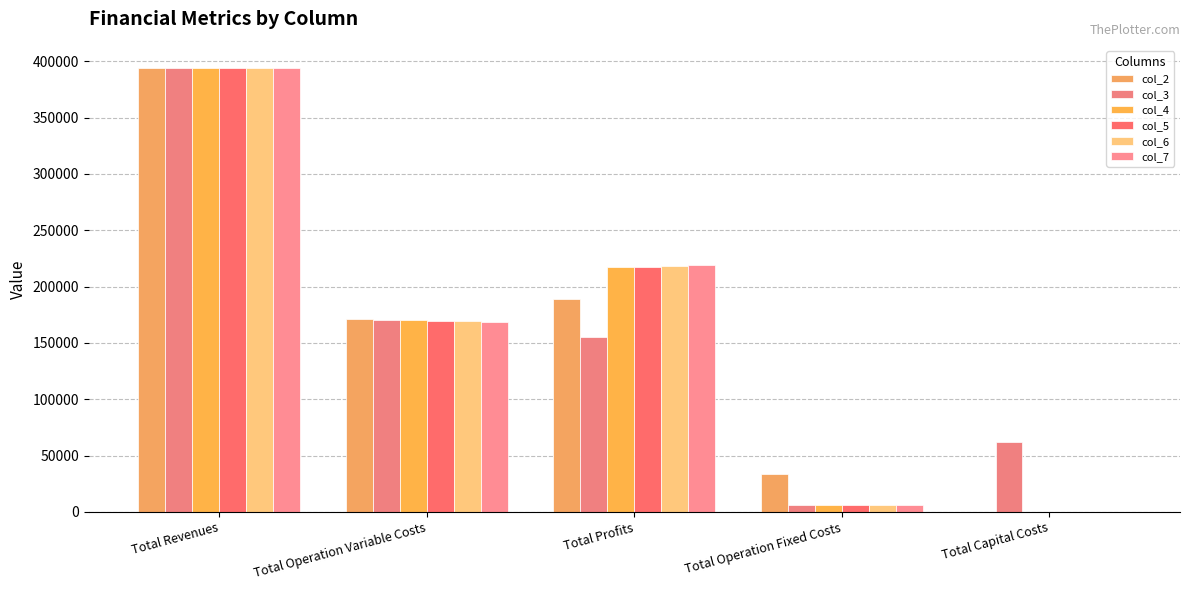

How many data points in col_4 are above 170114?

3